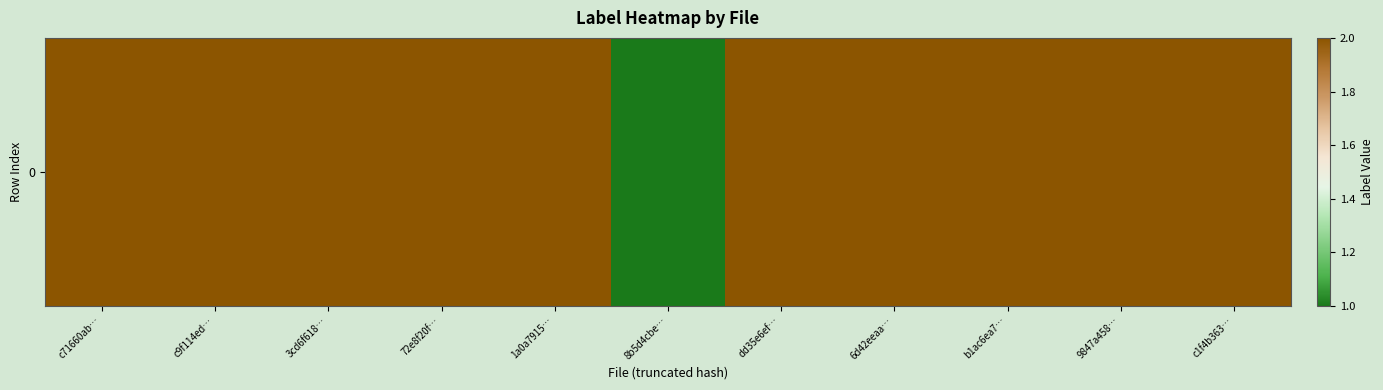

List the labels in order of value, largest first.

c71660ab…, c9f114ed…, 3cd6f618…, 72e8f20f…, 1a0a7915…, dd35e6ef…, 6d42eeaa…, b1ac6ea7…, 9847a458…, c1f4b363…, 8b5d4cbe…